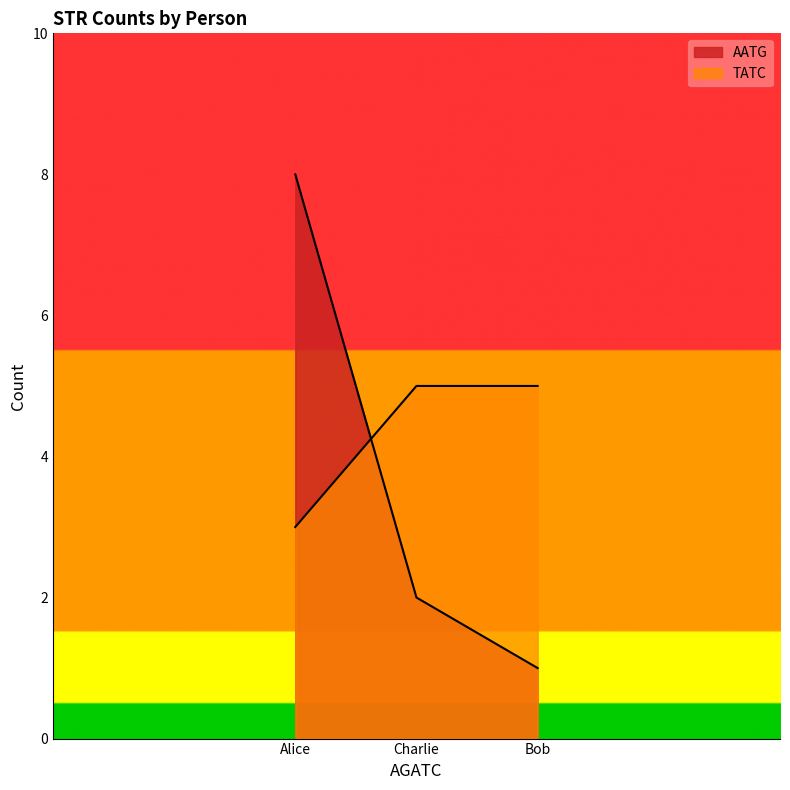

Does the chart display data point markers on the line(s)?

No